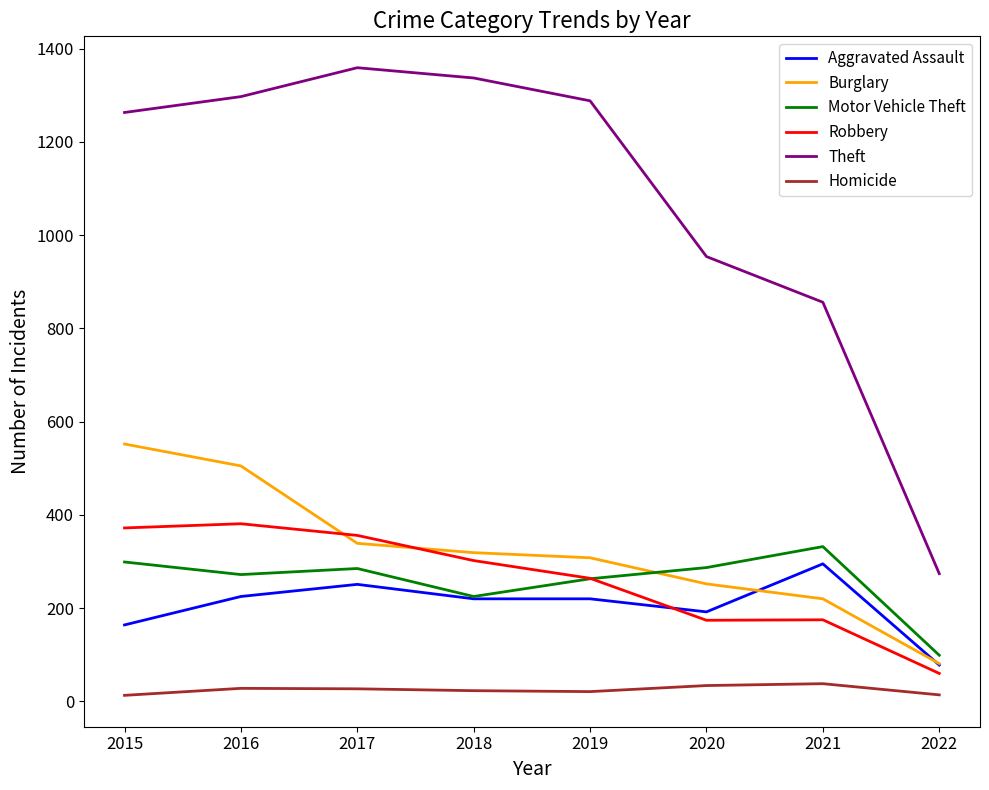

True or false: Homicide and Burglary intersect in this chart.

False